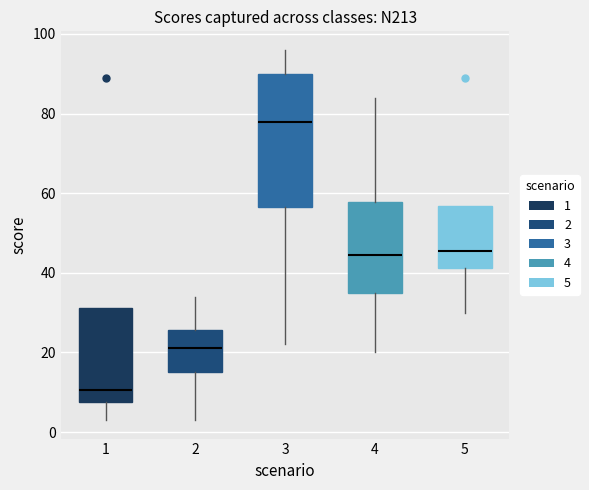

Reading left to right, read every box against the y-axis: the position of its median line, the range the box covers, and the ends of its whiskers. The values are not printed on the chart, so give them approximately, as read against the axis.

1: median 10, box 8 to 32, whiskers 4 to 32
2: median 22, box 16 to 26, whiskers 4 to 34
3: median 78, box 56 to 90, whiskers 22 to 96
4: median 44, box 36 to 58, whiskers 20 to 84
5: median 46, box 42 to 56, whiskers 30 to 56